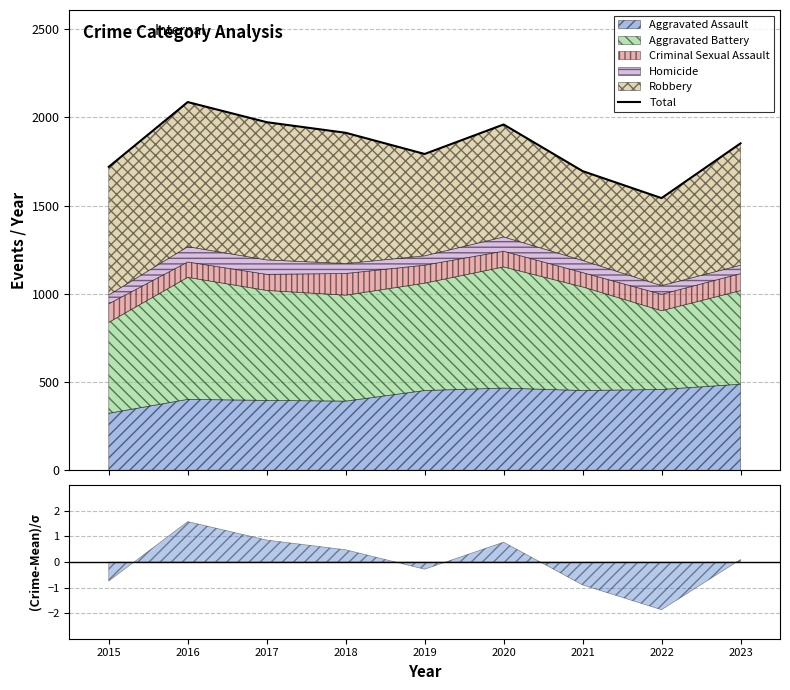

How many points are lower than both their immediate neighbors (excluding endpoints)?

2